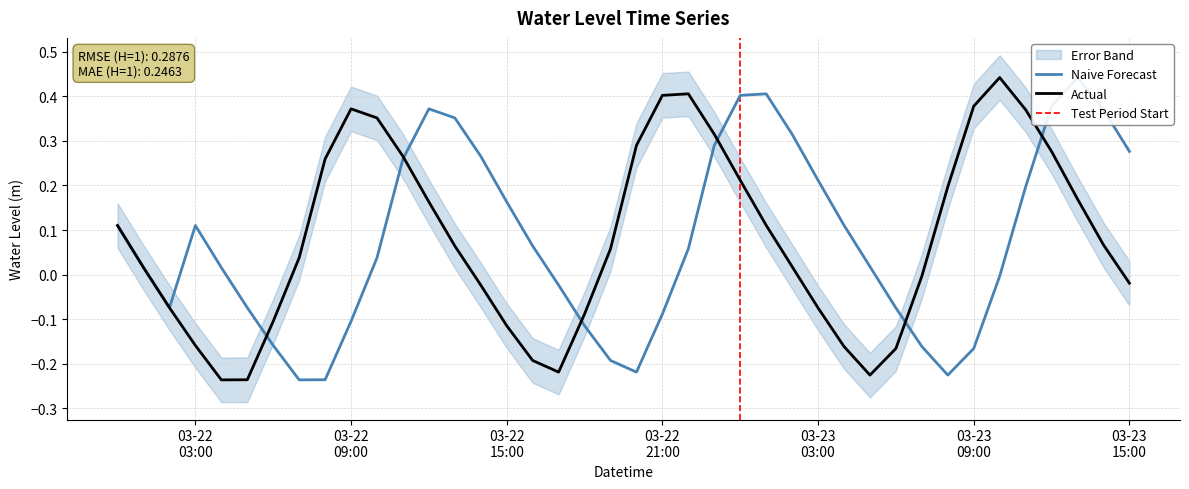

Rank the categories by value from highest to lowest.

2023-03-23 10:00:00, 2023-03-22 22:00:00, 2023-03-22 21:00:00, 2023-03-23 09:00:00, 2023-03-22 09:00:00, 2023-03-23 11:00:00, 2023-03-22 10:00:00, 2023-03-22 23:00:00, 2023-03-22 20:00:00, 2023-03-23 12:00:00, 2023-03-22 11:00:00, 2023-03-22 08:00:00, 2023-03-23 00:00:00, 2023-03-23 08:00:00, 2023-03-23 13:00:00, 2023-03-22 12:00:00, 2023-03-23 01:00:00, 2023-03-22 00:00:00, 2023-03-23 14:00:00, 2023-03-22 13:00:00, 2023-03-22 19:00:00, 2023-03-22 07:00:00, 2023-03-23 02:00:00, 2023-03-22 01:00:00, 2023-03-23 07:00:00, 2023-03-23 15:00:00, 2023-03-22 14:00:00, 2023-03-22 02:00:00, 2023-03-23 03:00:00, 2023-03-22 18:00:00, 2023-03-22 06:00:00, 2023-03-22 15:00:00, 2023-03-22 03:00:00, 2023-03-23 04:00:00, 2023-03-23 06:00:00, 2023-03-22 16:00:00, 2023-03-22 17:00:00, 2023-03-23 05:00:00, 2023-03-22 05:00:00, 2023-03-22 04:00:00